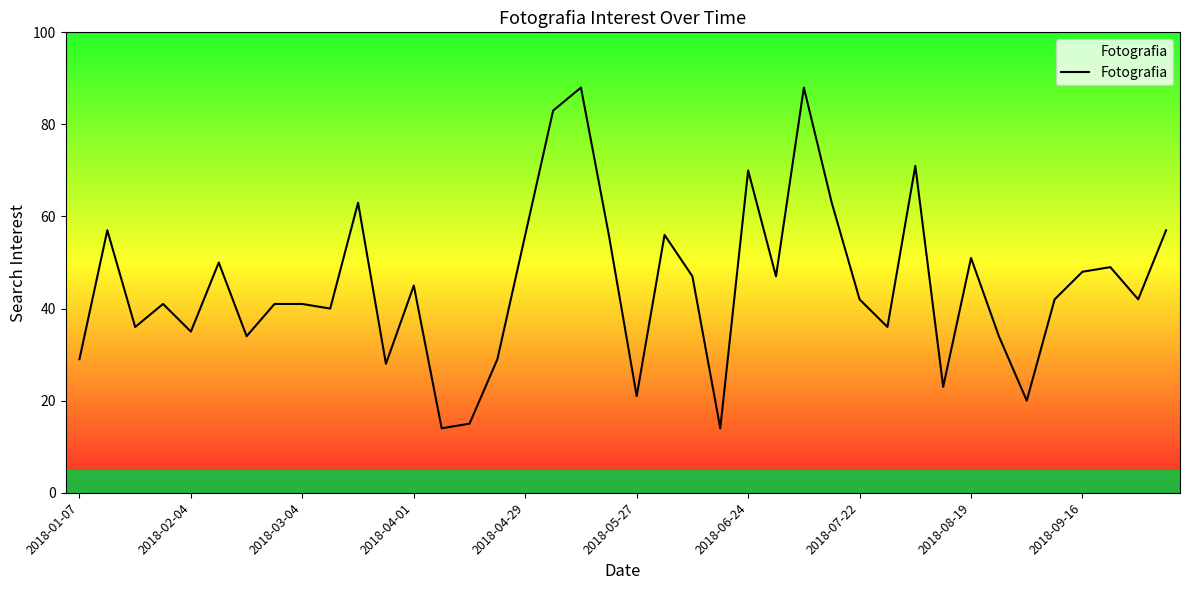

What is the maximum value shown in the chart?

88